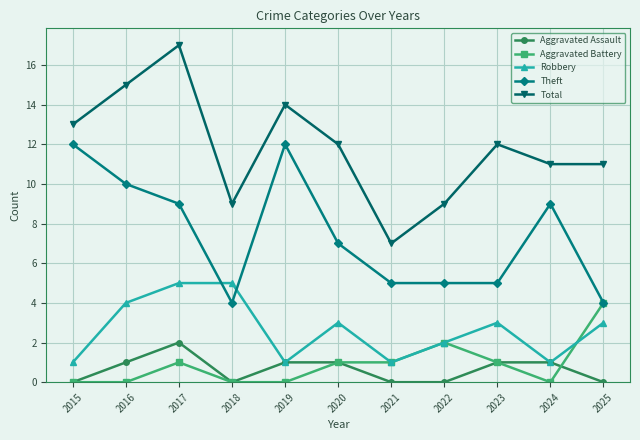

True or false: Total and Aggravated Battery intersect in this chart.

False